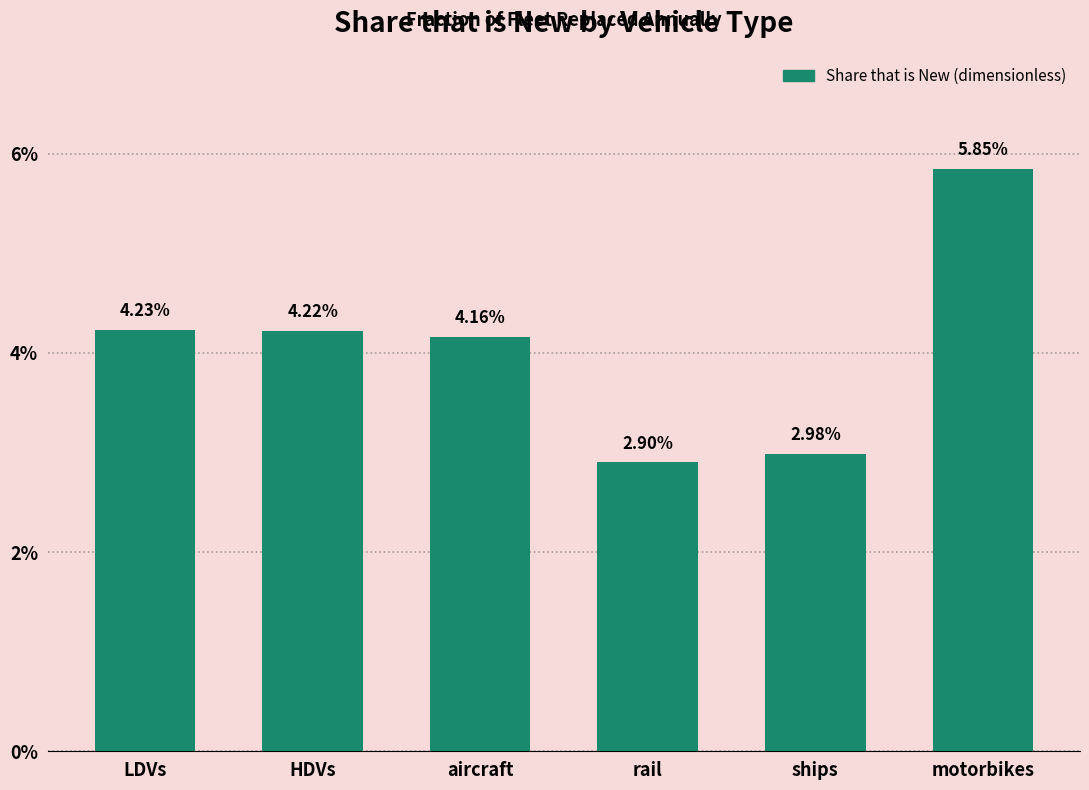

List the labels in order of value, smallest first.

rail, ships, aircraft, HDVs, LDVs, motorbikes